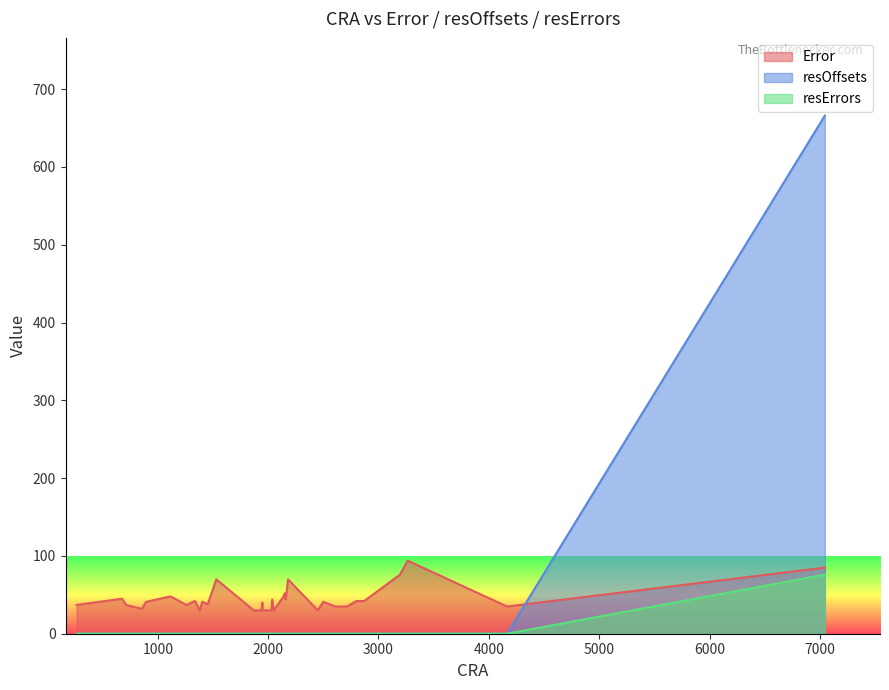

Is it true that resErrors equals 27 at 37?

False